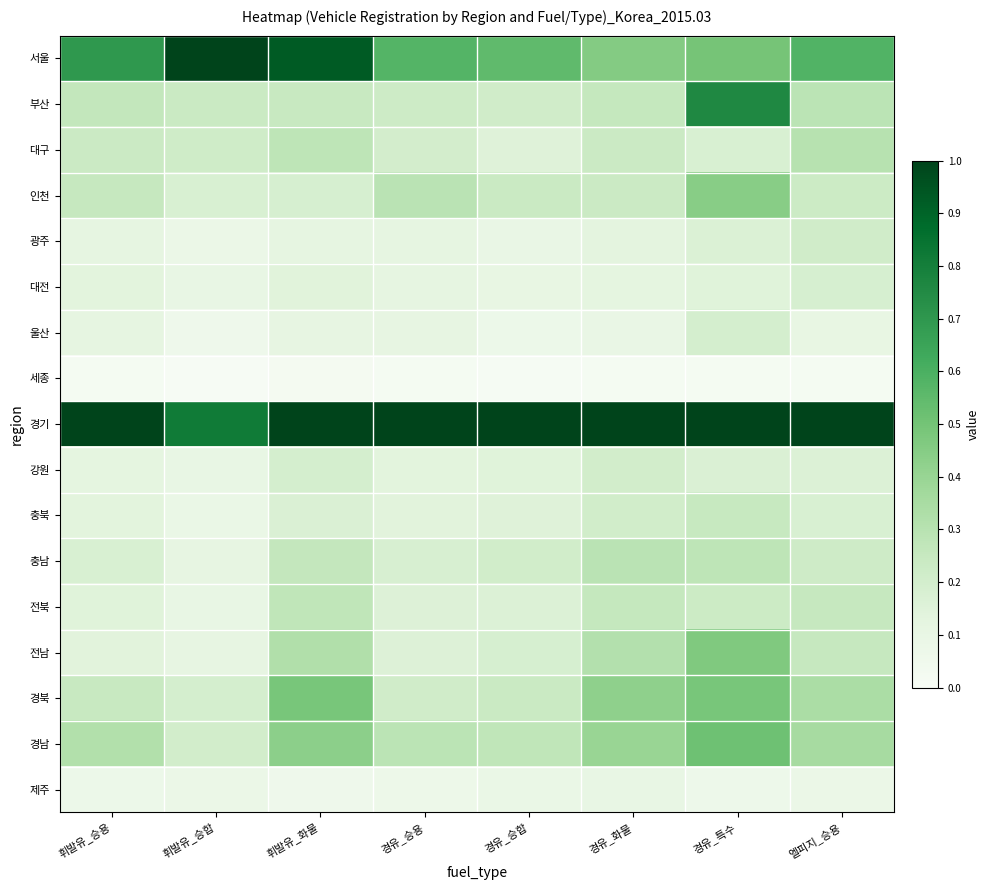

Reading left to right, what are all the values shown in this chart?

서울: 휘발유_승용=0.7	휘발유_승합=1.0	휘발유_화물=0.9	경유_승용=0.6	경유_승합=0.5	경유_화물=0.5	경유_특수=0.5	엘피지_승용=0.6
부산: 휘발유_승용=0.3	휘발유_승합=0.2	휘발유_화물=0.2	경유_승용=0.2	경유_승합=0.2	경유_화물=0.3	경유_특수=0.8	엘피지_승용=0.3
대구: 휘발유_승용=0.2	휘발유_승합=0.2	휘발유_화물=0.3	경유_승용=0.2	경유_승합=0.2	경유_화물=0.2	경유_특수=0.2	엘피지_승용=0.3
인천: 휘발유_승용=0.3	휘발유_승합=0.2	휘발유_화물=0.2	경유_승용=0.3	경유_승합=0.2	경유_화물=0.2	경유_특수=0.4	엘피지_승용=0.2
광주: 휘발유_승용=0.1	휘발유_승합=0.1	휘발유_화물=0.1	경유_승용=0.1	경유_승합=0.1	경유_화물=0.1	경유_특수=0.2	엘피지_승용=0.2
대전: 휘발유_승용=0.1	휘발유_승합=0.1	휘발유_화물=0.1	경유_승용=0.1	경유_승합=0.1	경유_화물=0.1	경유_특수=0.1	엘피지_승용=0.2
울산: 휘발유_승용=0.1	휘발유_승합=0.1	휘발유_화물=0.1	경유_승용=0.1	경유_승합=0.1	경유_화물=0.1	경유_특수=0.2	엘피지_승용=0.1
세종: 휘발유_승용=0.0	휘발유_승합=0.0	휘발유_화물=0.0	경유_승용=0.0	경유_승합=0.0	경유_화물=0.0	경유_특수=0.0	엘피지_승용=0.0
경기: 휘발유_승용=1.0	휘발유_승합=0.8	휘발유_화물=1.0	경유_승용=1.0	경유_승합=1.0	경유_화물=1.0	경유_특수=1.0	엘피지_승용=1.0
강원: 휘발유_승용=0.1	휘발유_승합=0.1	휘발유_화물=0.2	경유_승용=0.1	경유_승합=0.1	경유_화물=0.2	경유_특수=0.2	엘피지_승용=0.2
충북: 휘발유_승용=0.1	휘발유_승합=0.1	휘발유_화물=0.2	경유_승용=0.1	경유_승합=0.2	경유_화물=0.2	경유_특수=0.2	엘피지_승용=0.2
충남: 휘발유_승용=0.2	휘발유_승합=0.1	휘발유_화물=0.3	경유_승용=0.2	경유_승합=0.2	경유_화물=0.3	경유_특수=0.3	엘피지_승용=0.2
전북: 휘발유_승용=0.1	휘발유_승합=0.1	휘발유_화물=0.3	경유_승용=0.2	경유_승합=0.2	경유_화물=0.3	경유_특수=0.2	엘피지_승용=0.3
전남: 휘발유_승용=0.1	휘발유_승합=0.1	휘발유_화물=0.3	경유_승용=0.2	경유_승합=0.2	경유_화물=0.3	경유_특수=0.5	엘피지_승용=0.3
경북: 휘발유_승용=0.2	휘발유_승합=0.2	휘발유_화물=0.5	경유_승용=0.2	경유_승합=0.2	경유_화물=0.4	경유_특수=0.5	엘피지_승용=0.3
경남: 휘발유_승용=0.3	휘발유_승합=0.2	휘발유_화물=0.4	경유_승용=0.3	경유_승합=0.3	경유_화물=0.4	경유_특수=0.5	엘피지_승용=0.4
제주: 휘발유_승용=0.1	휘발유_승합=0.1	휘발유_화물=0.1	경유_승용=0.1	경유_승합=0.1	경유_화물=0.1	경유_특수=0.1	엘피지_승용=0.1